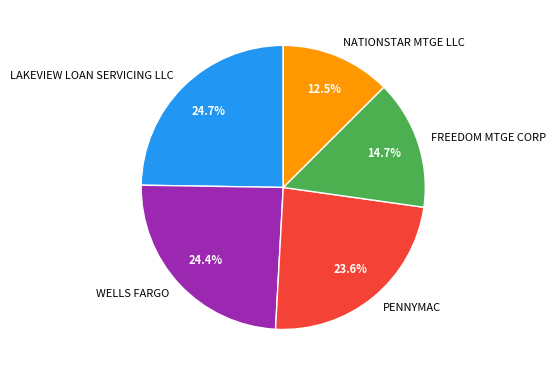

How many segments does this pie chart have?

5